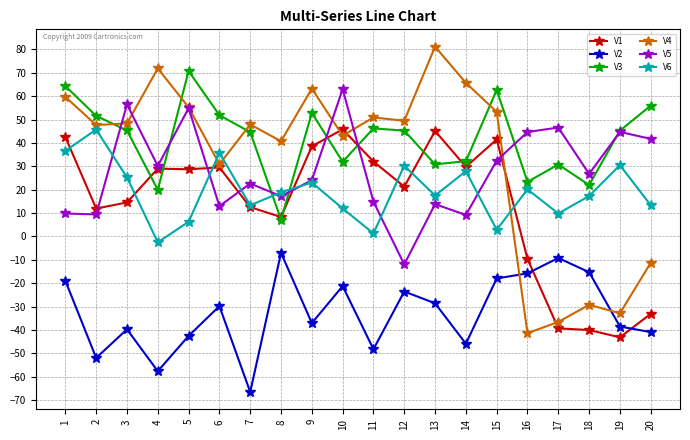

How many values in the V5 series exceed 26?

10